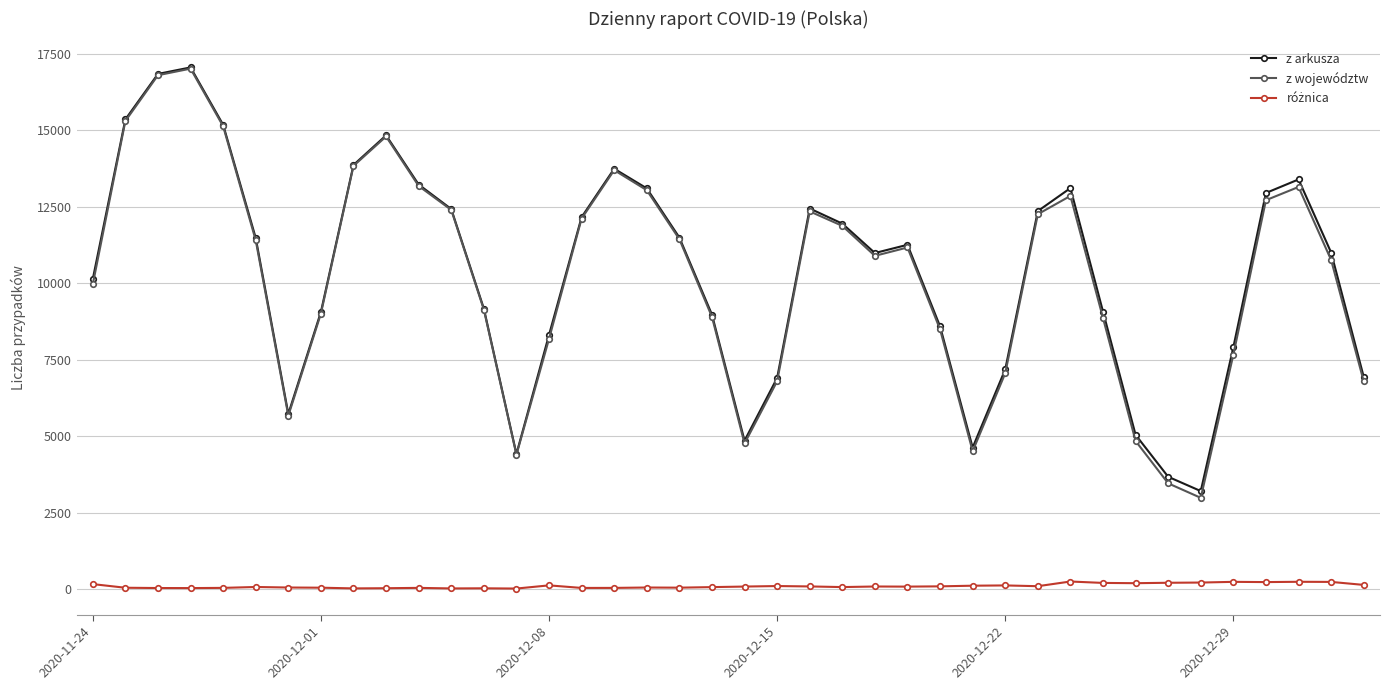

Which series has the largest range (max minus min)?

z województw